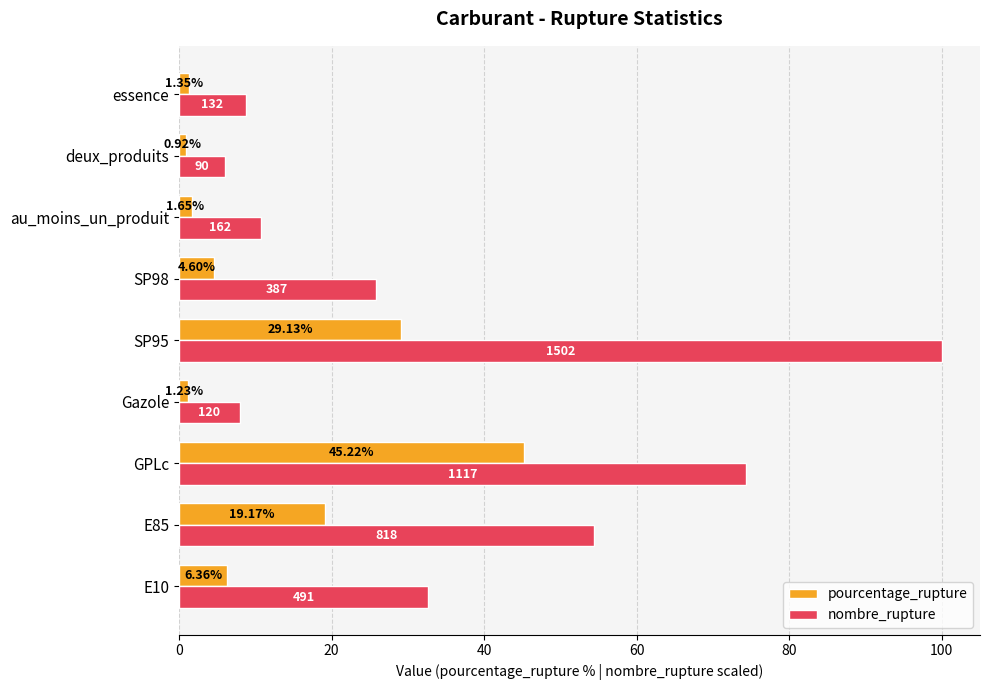

Between GPLc and essence, which series saw the biggest shift?

nombre_rupture